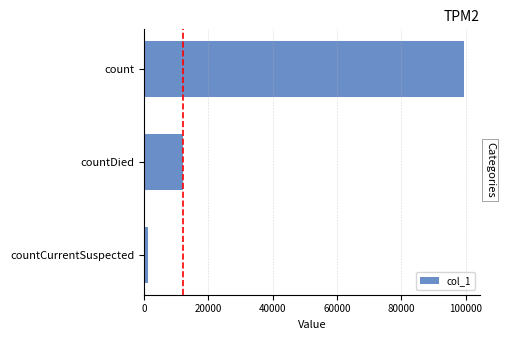

List the labels in order of value, smallest first.

countCurrentSuspected, countDied, count